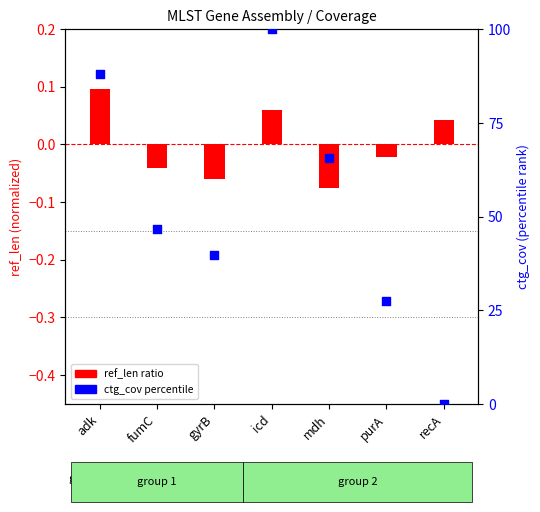

Which series has the widest spread of Y values?

ctg_cov (percentile)